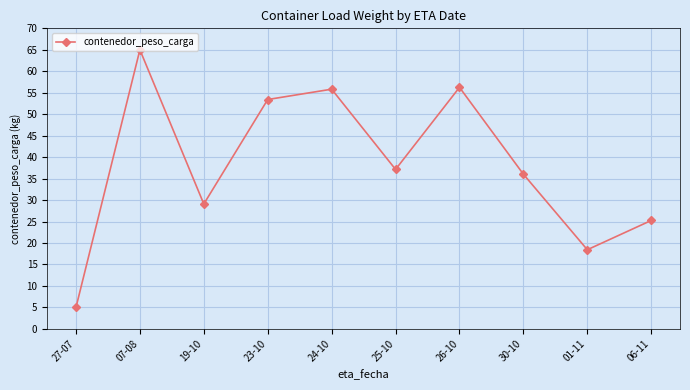

What is the sum of all values?

381.5